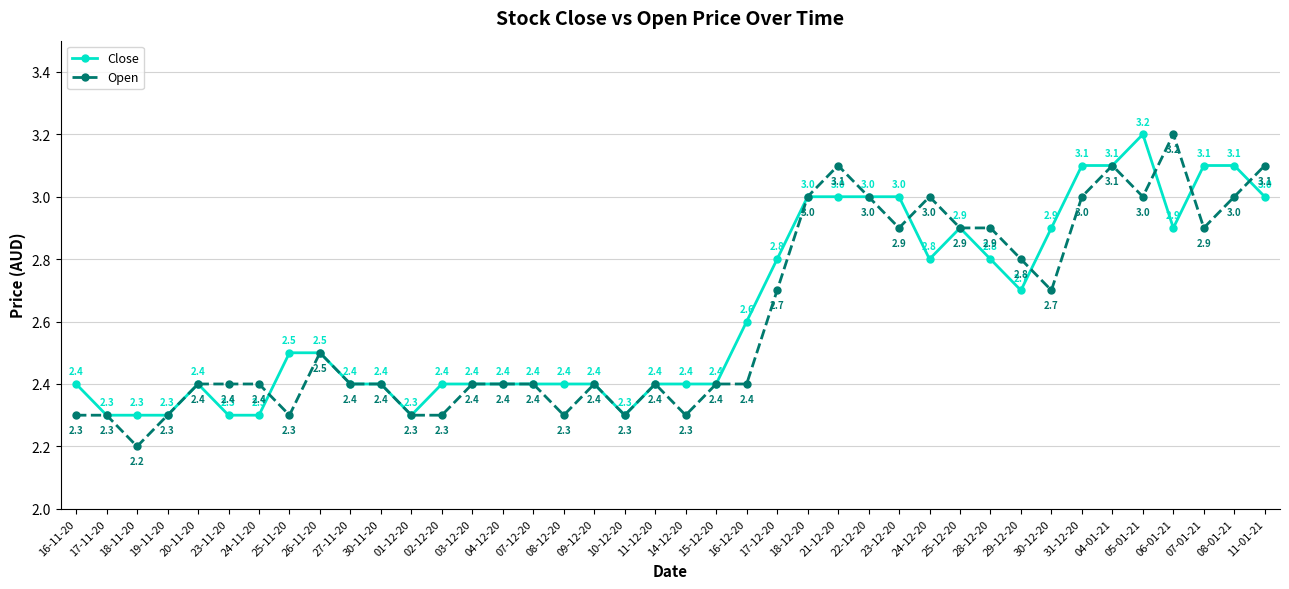

At which category does Open reach its first local valley?

18-11-20